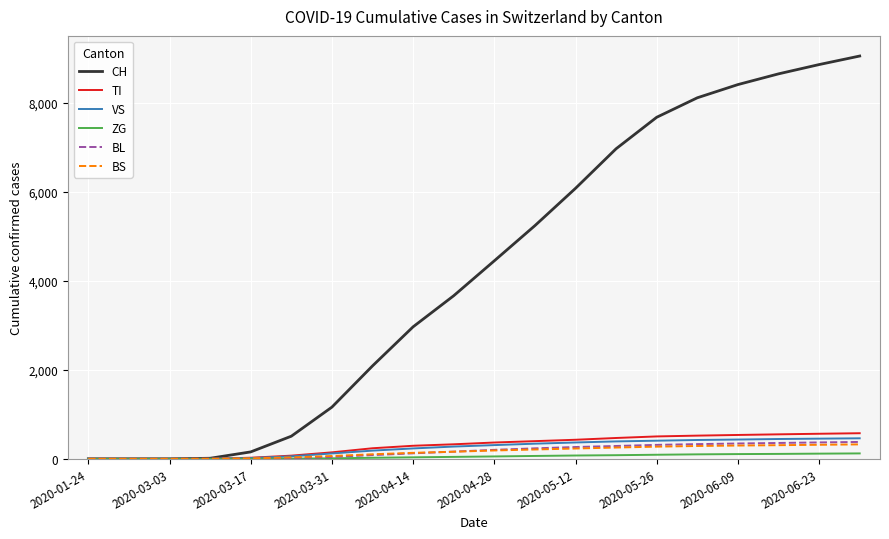

What is the maximum value shown in the chart?

9058